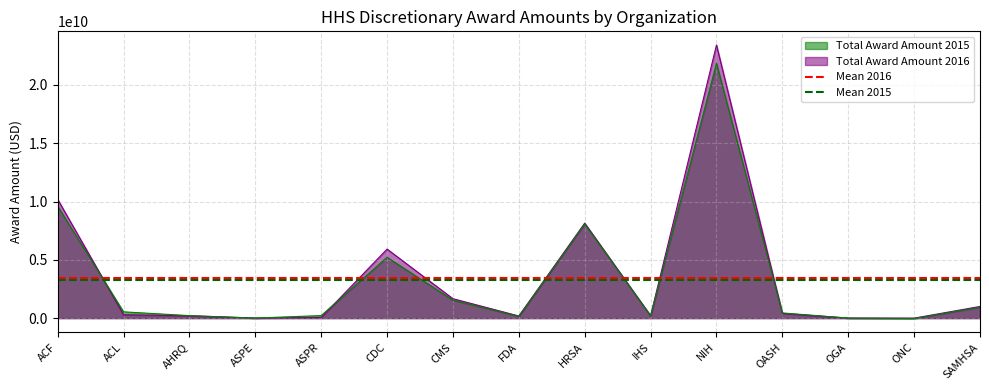

The value of Total Award Amount 2016 at HRSA is 2688410848. True or false?

False